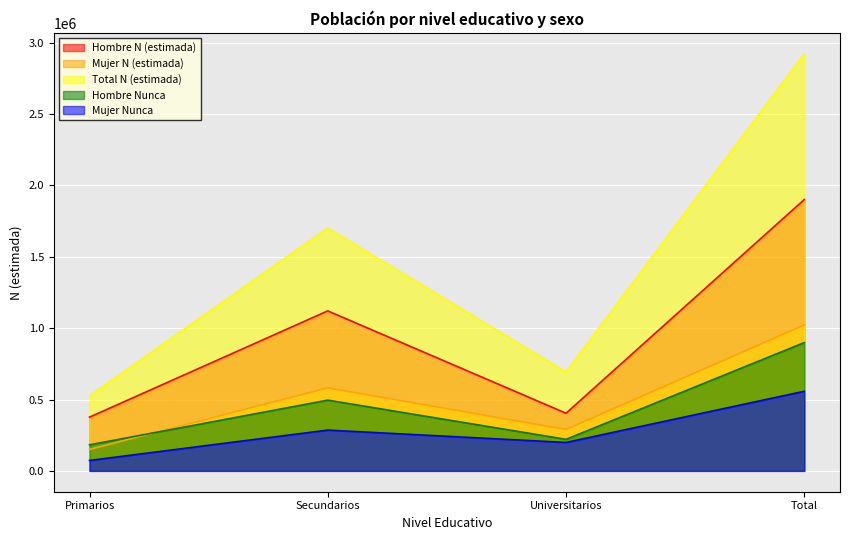

What is the difference between the maximum and minimum values in the Hombre N (estimada) series?

1524697